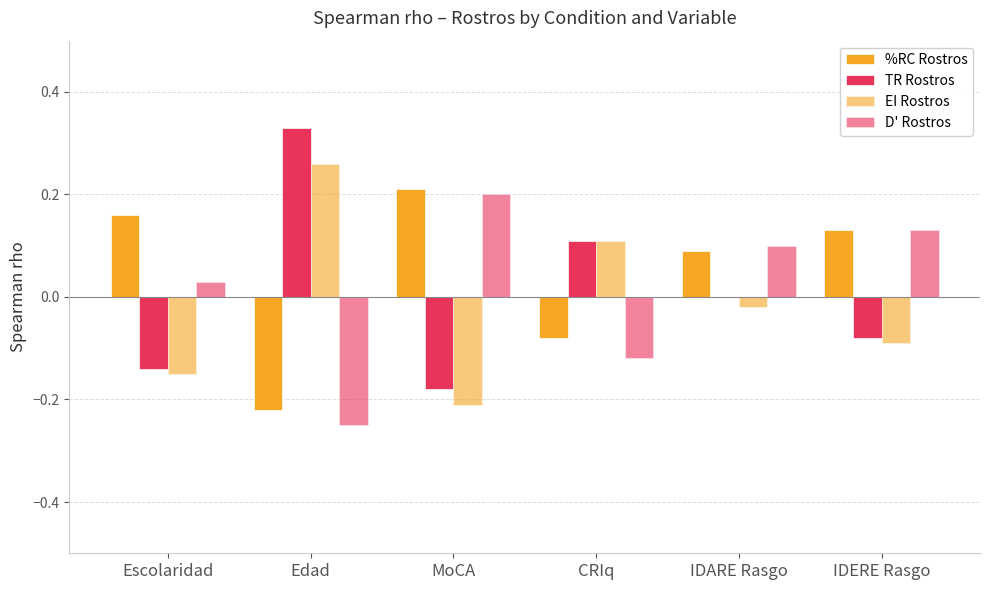

How many series are shown in this chart?

4